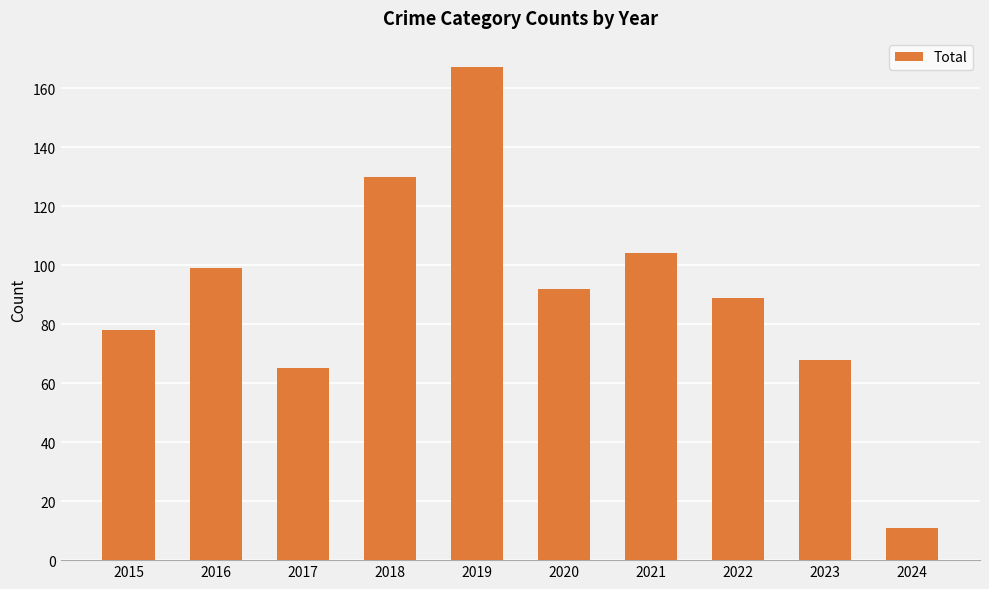

Between 2023 and 2016, which is larger?

2016